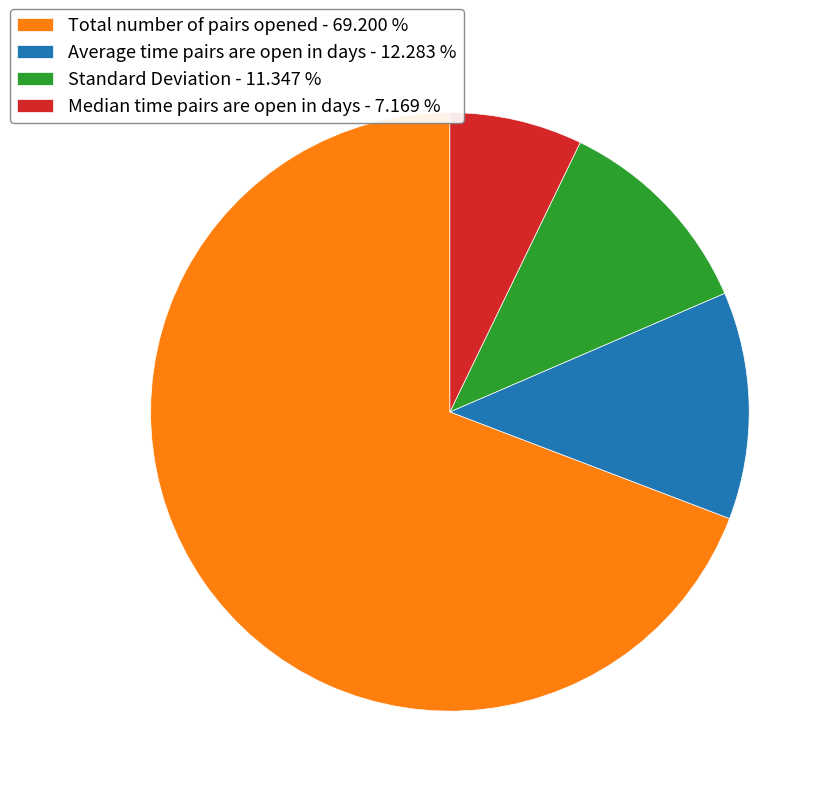

Rank the categories by value from highest to lowest.

Total number of pairs opened - 69.200 %, Average time pairs are open in days - 12.283 %, Standard Deviation - 11.347 %, Median time pairs are open in days - 7.169 %